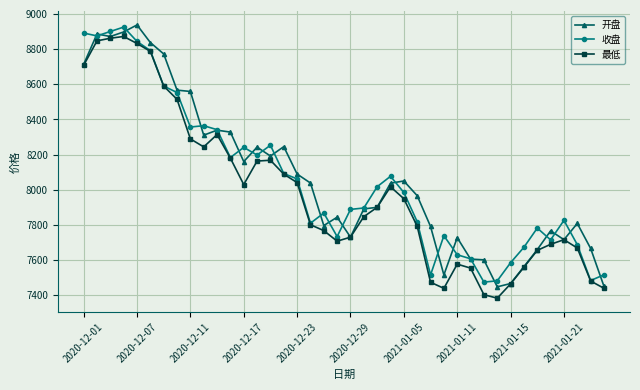

What is the difference between the maximum and minimum values in the 收盘 series?

1449.9